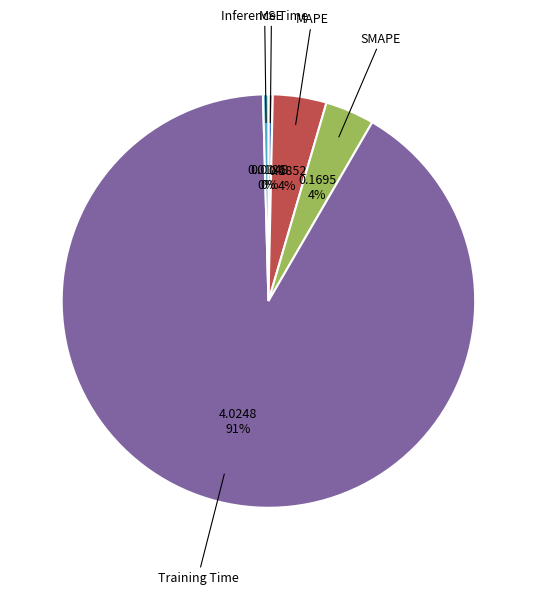

Does any single category account for the majority?

Yes